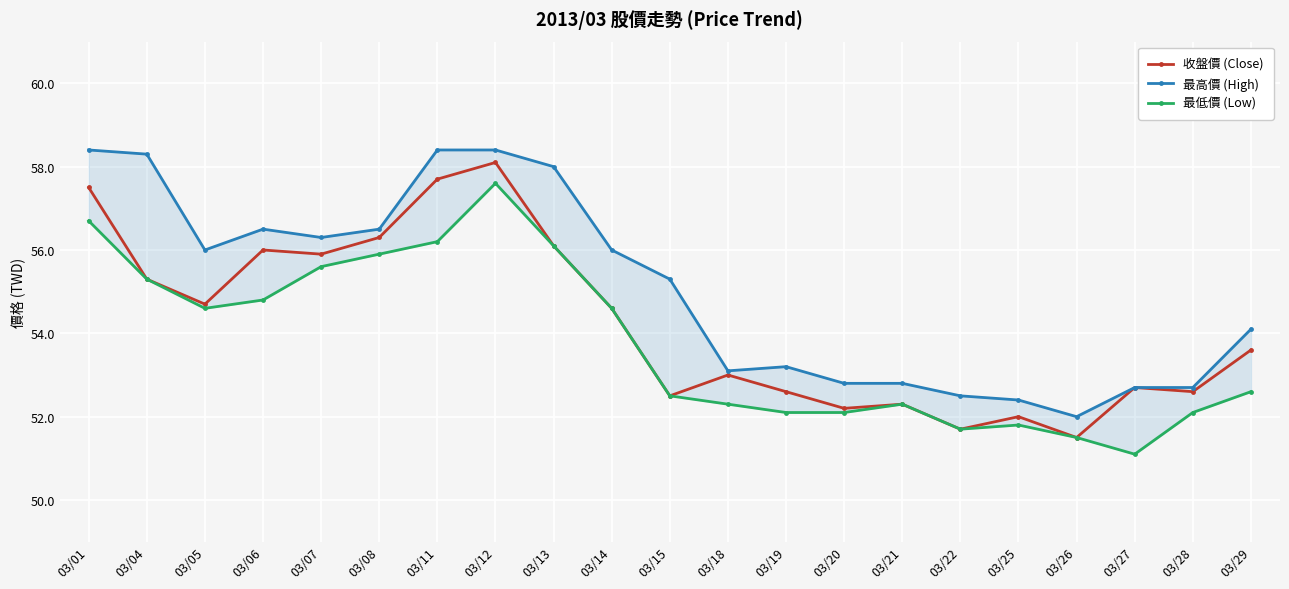

List the series in order of their peak value, lowest first.

最低價 (Low), 收盤價 (Close), 最高價 (High)